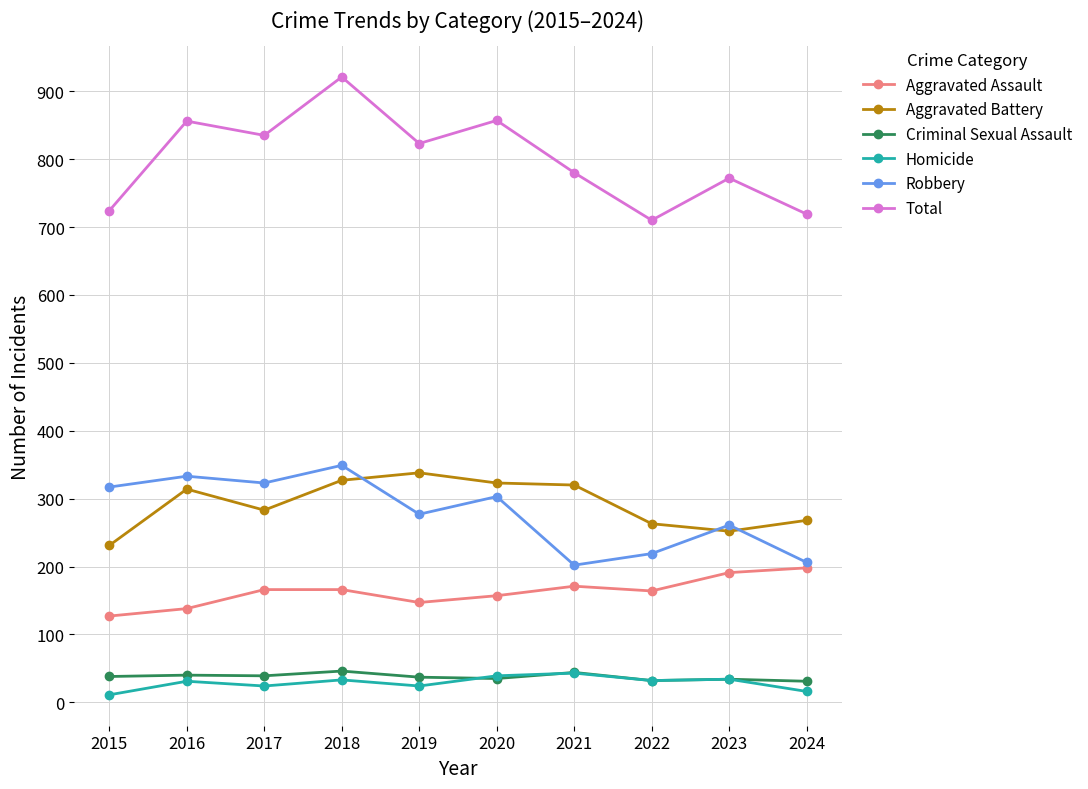

Which series has the largest total across all categories?

Total